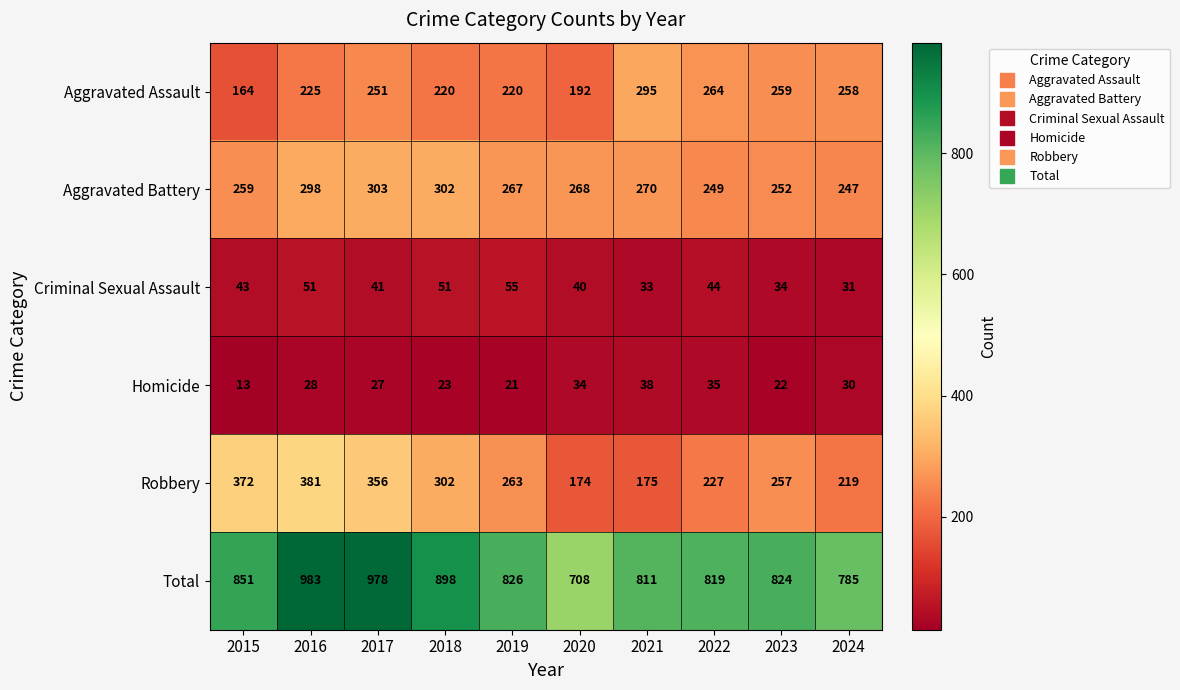

At which label does Homicide reach its peak?

2021